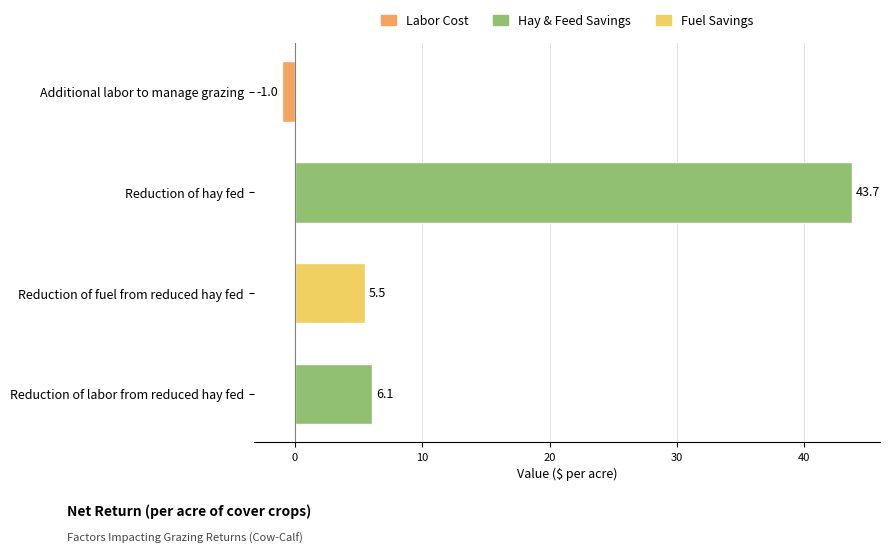

Between Reduction of hay fed and Additional labor to manage grazing, which is larger?

Reduction of hay fed